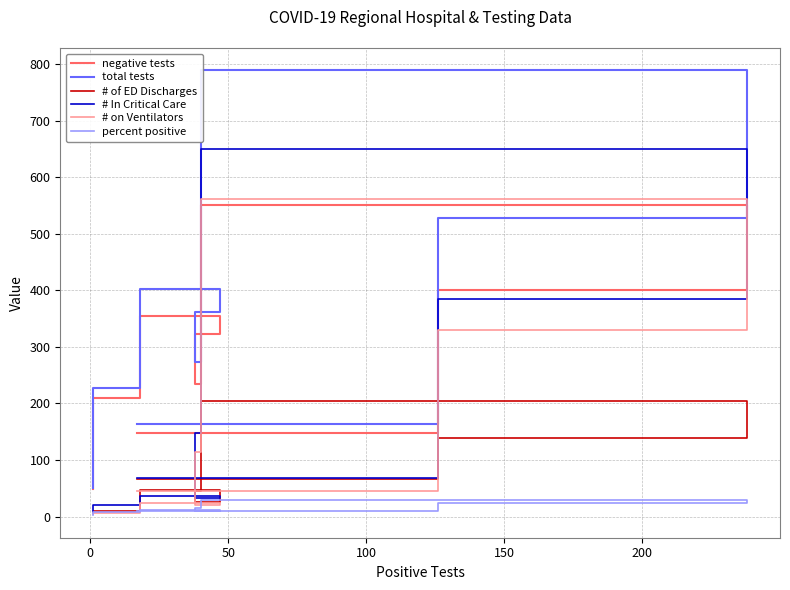

What is the sum of all # In Critical Care values?

1346.0